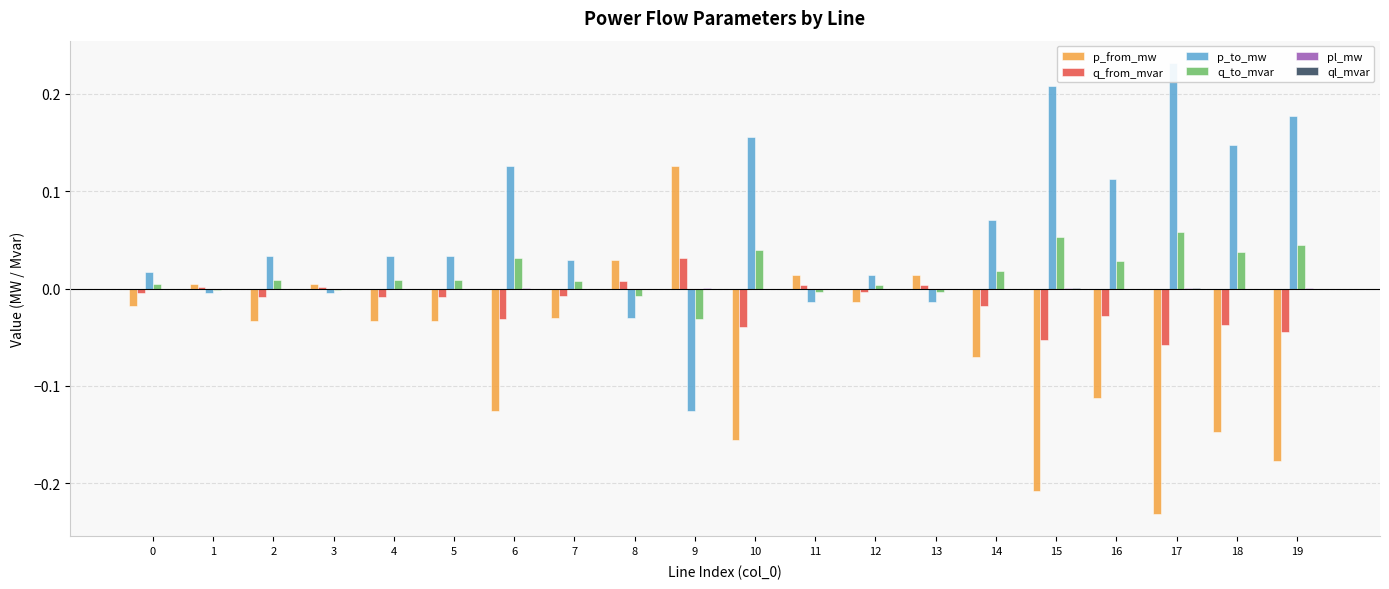

What is the value of the p_to_mw bar at the 18th from the left?

0.2